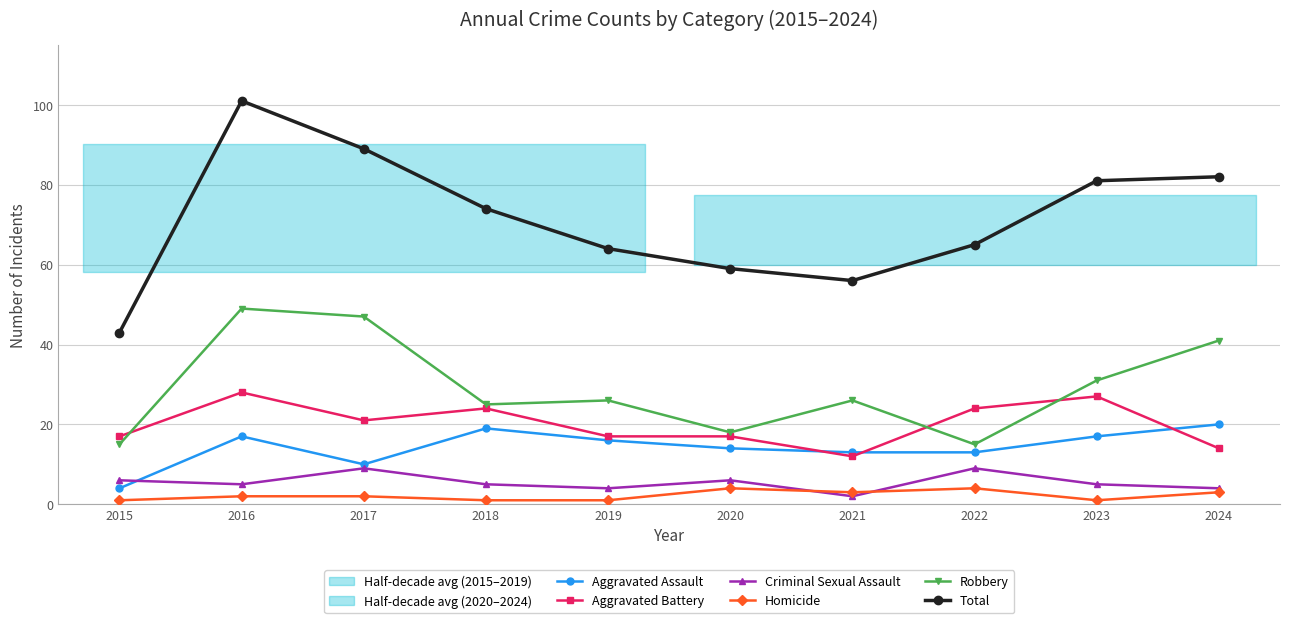

What is the difference between the highest and lowest values at 2023?

80